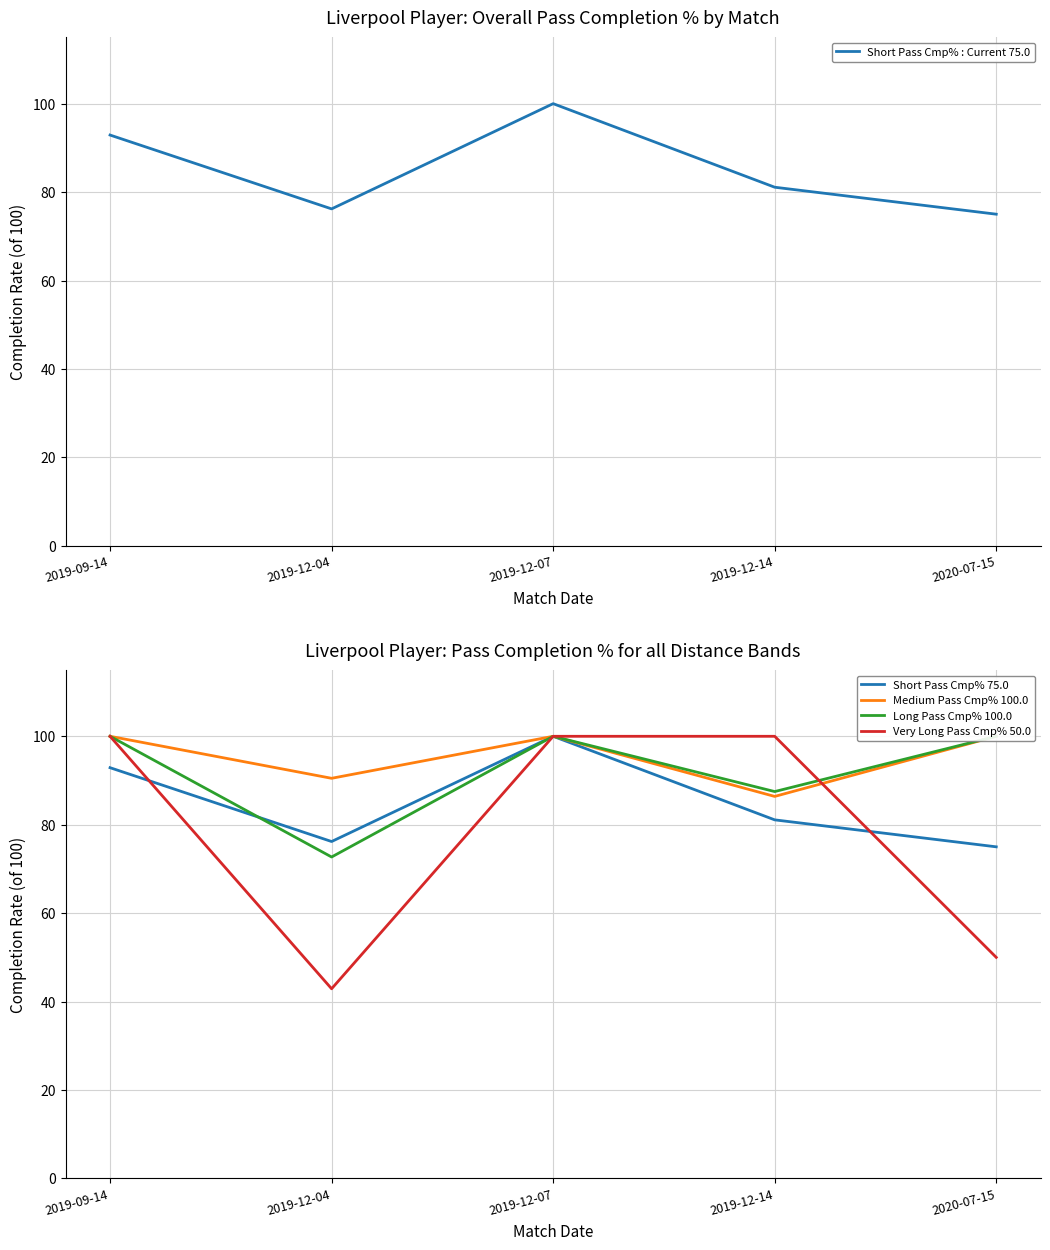

What are all the series names shown in the legend?

Short Pass Cmp% : Current 75.0, Short Pass Cmp% 75.0, Medium Pass Cmp% 100.0, Long Pass Cmp% 100.0, Very Long Pass Cmp% 50.0